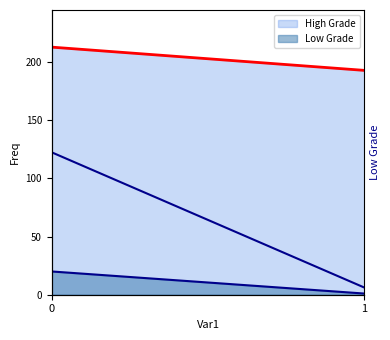

Rank the categories by value from lowest to highest.

1, 0